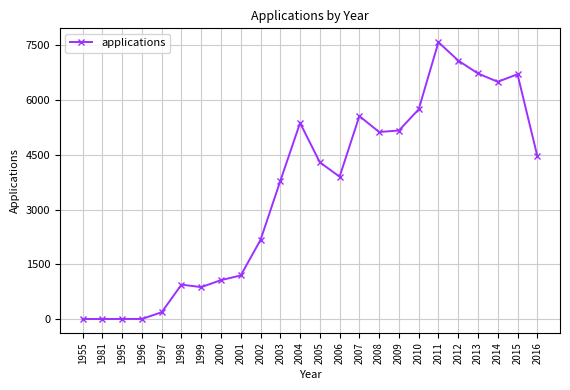

The chart shows a value of 4475 at 2016. True or false?

True